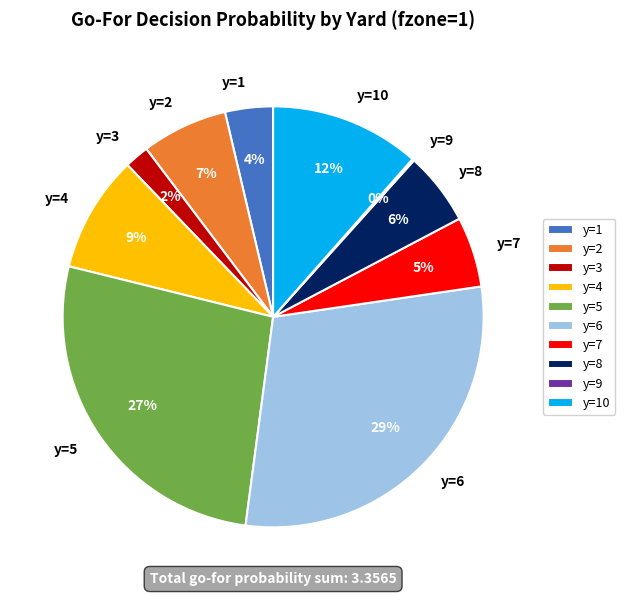

Which has a higher value, y=8 or y=5?

y=5